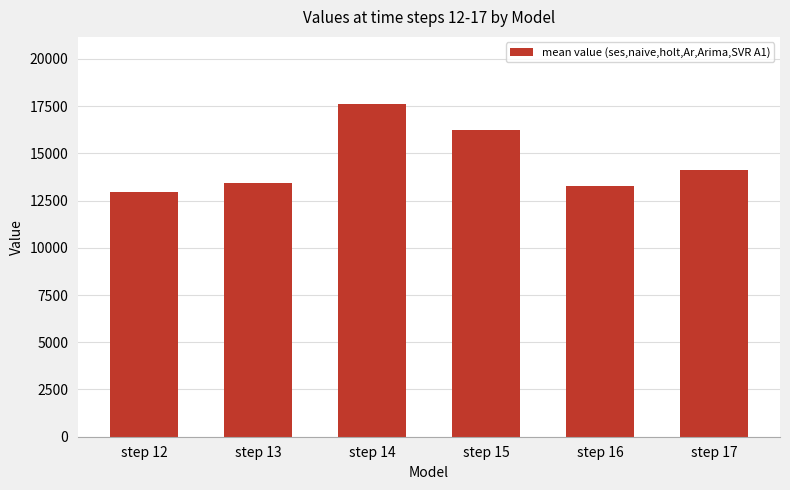

Reading right to left, extract all data points from this chart.

14123.1	13250.4	16221.9	17638.9	13421.7	12937.3